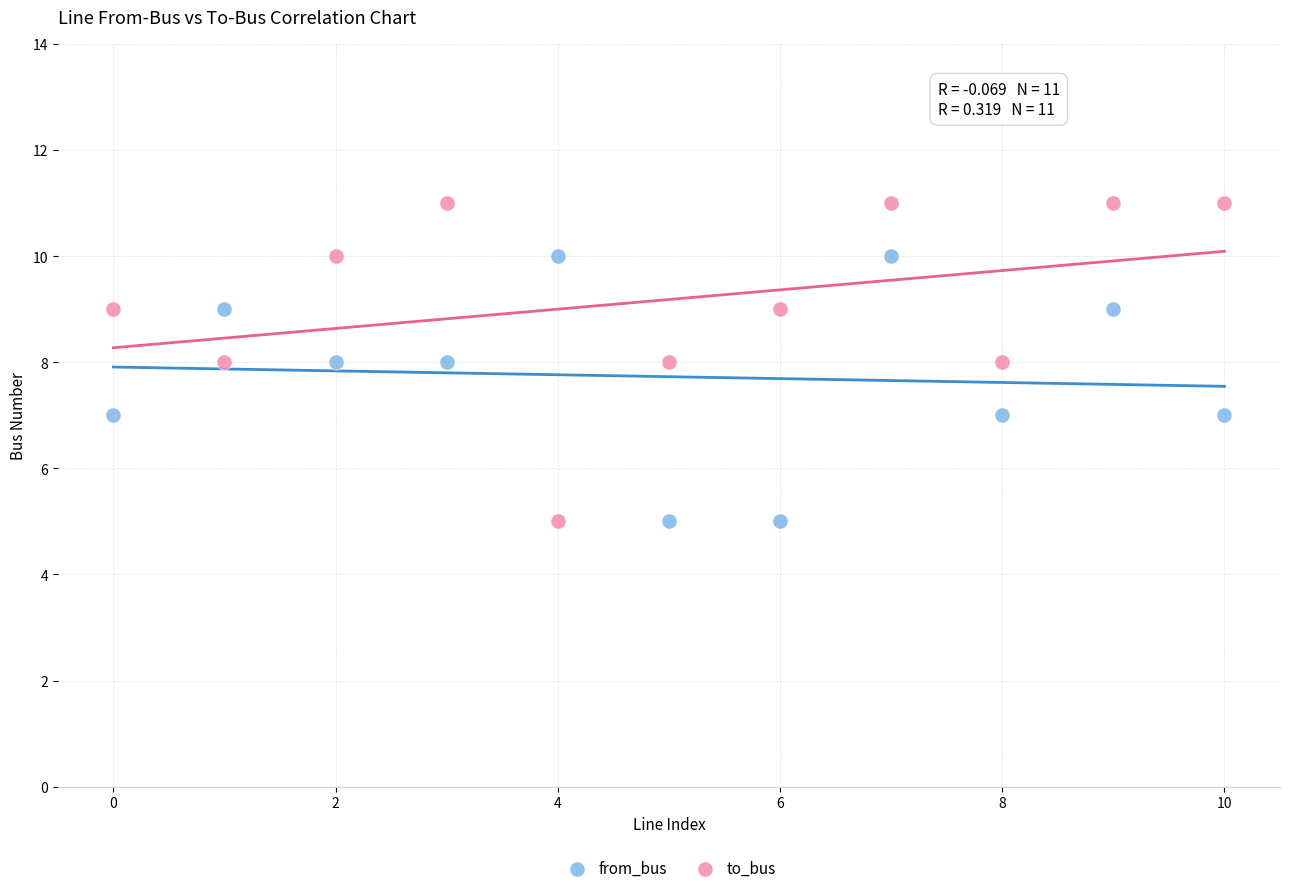

Which series contains the highest Y value?

to_bus